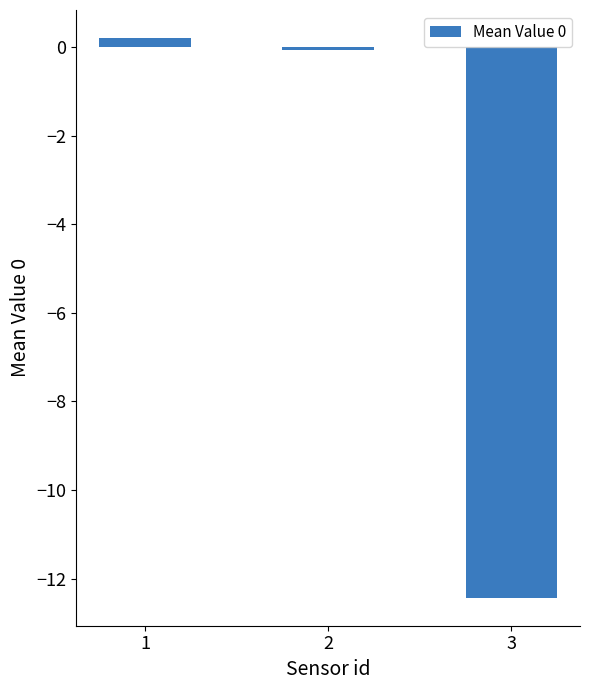

Are the bars grouped side by side (vs. stacked)?

No